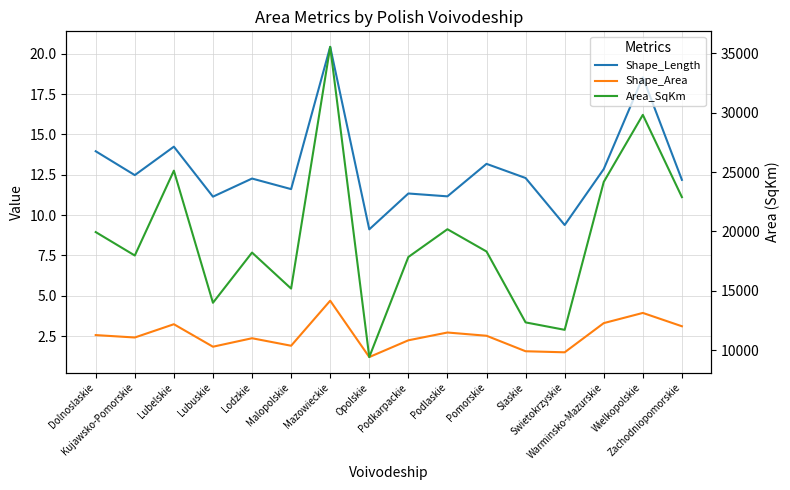

Read the Area_SqKm value at Dolnoslaskie.

19947.1